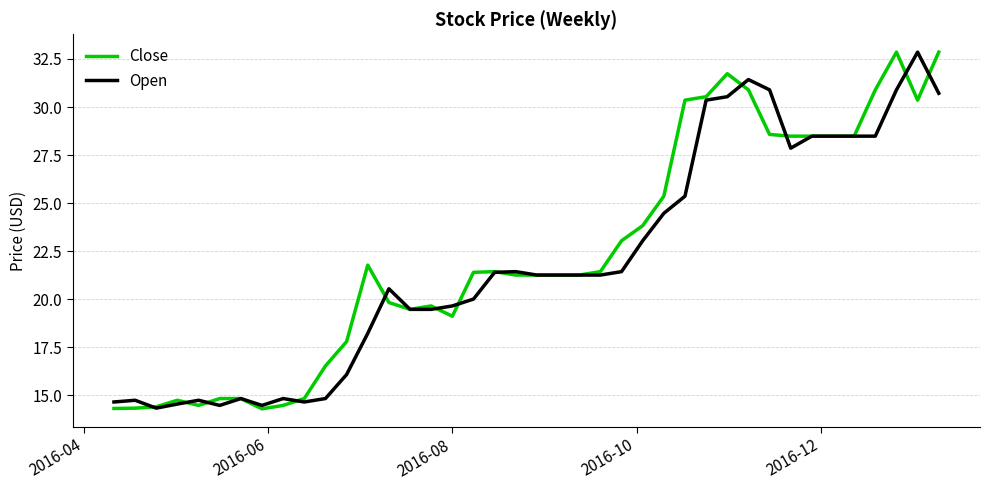

What is the greatest value displayed?

32.9